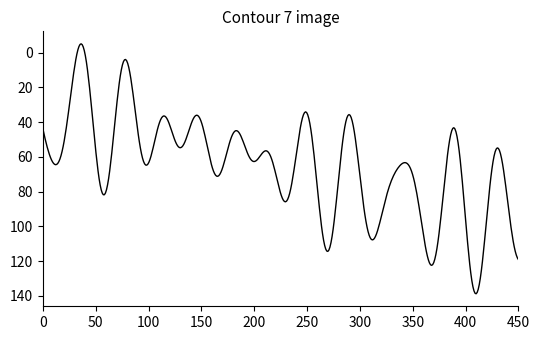

What is the greatest value displayed?

138.8